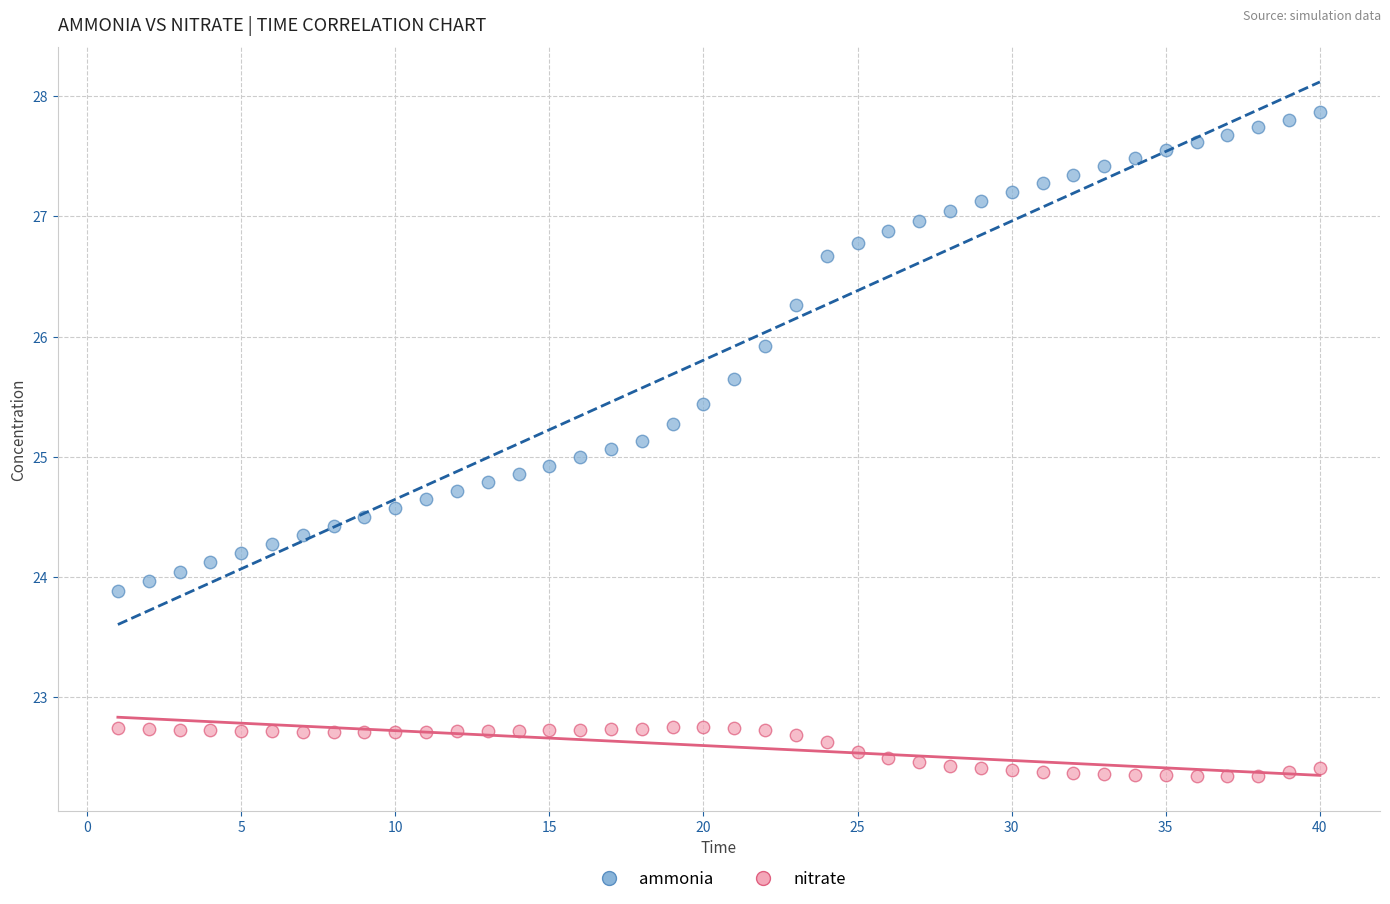

Across all data points, what is the range of Y values (max minus min)?

5.5